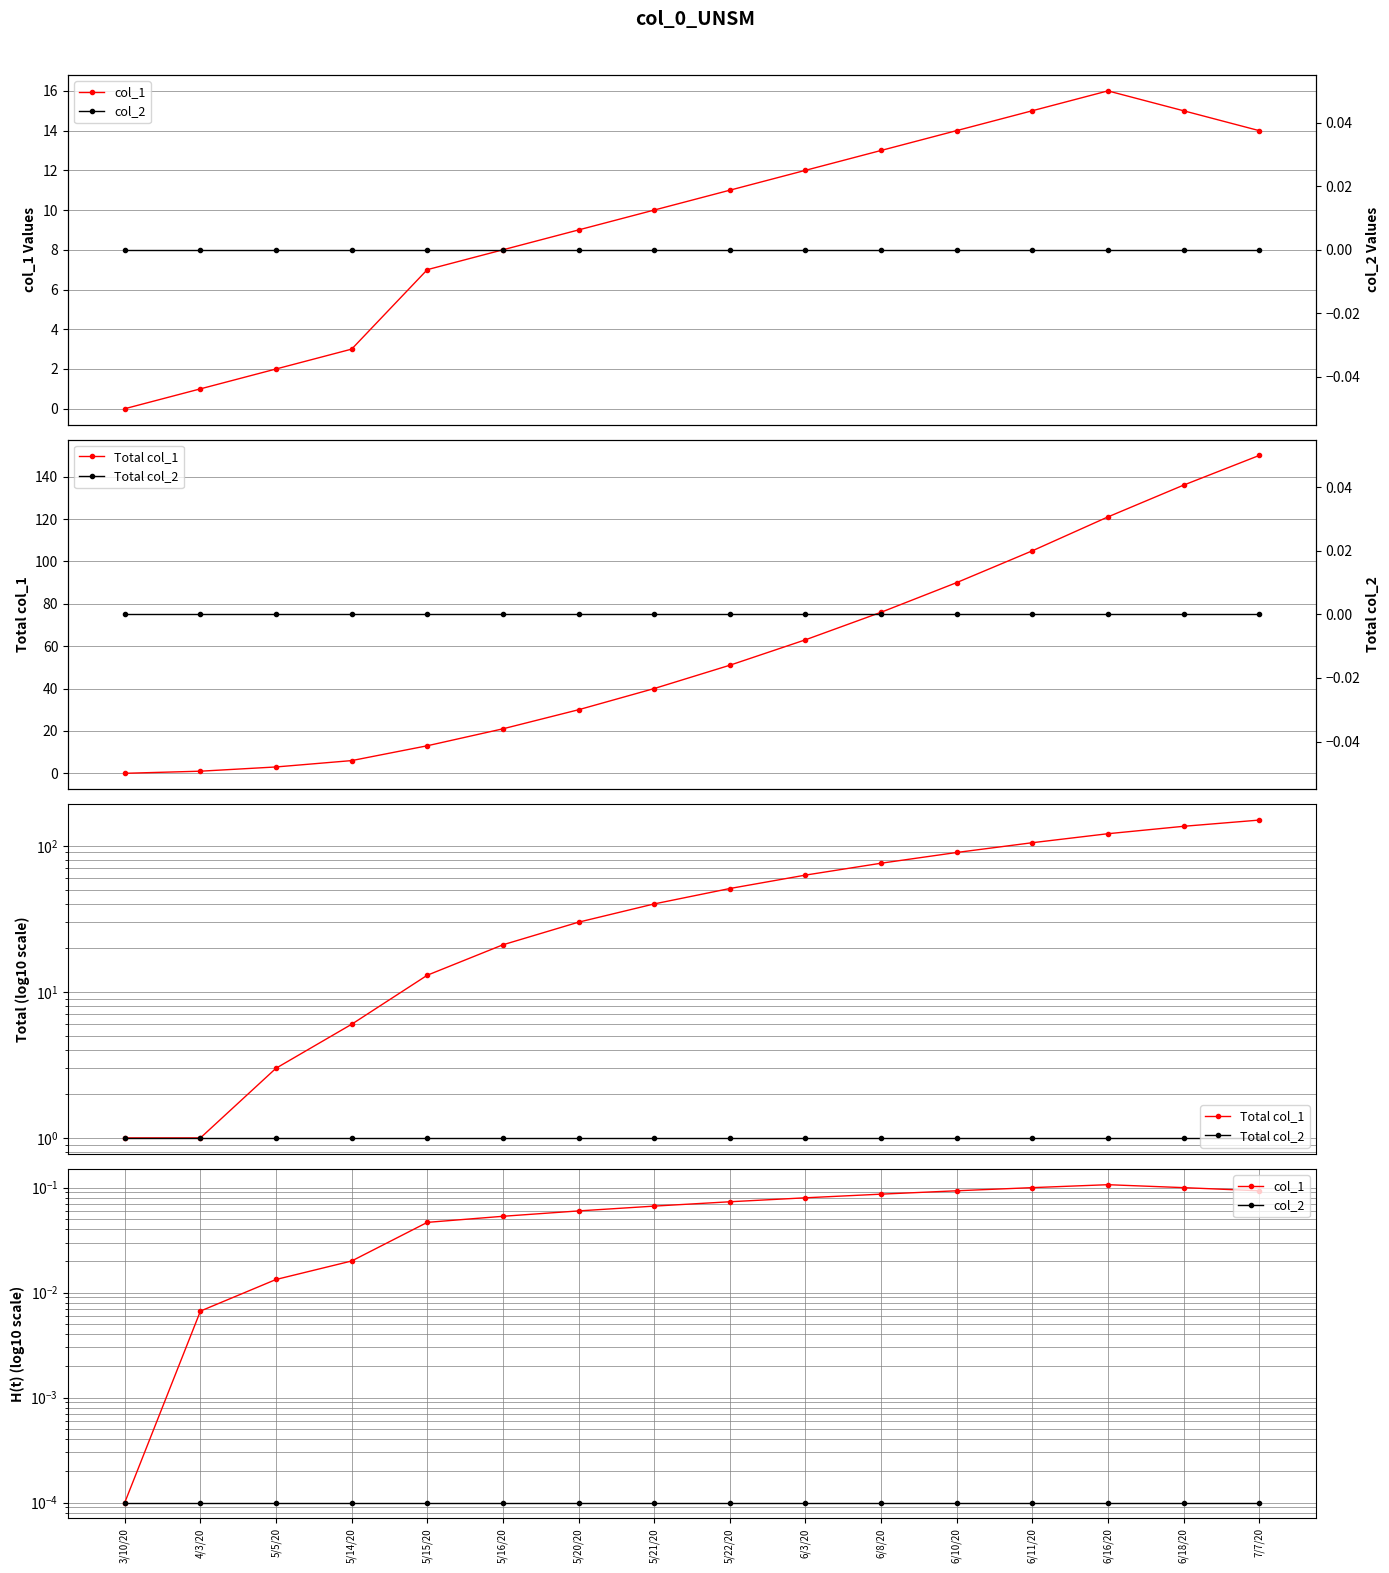

How many lines are shown in the chart?

4